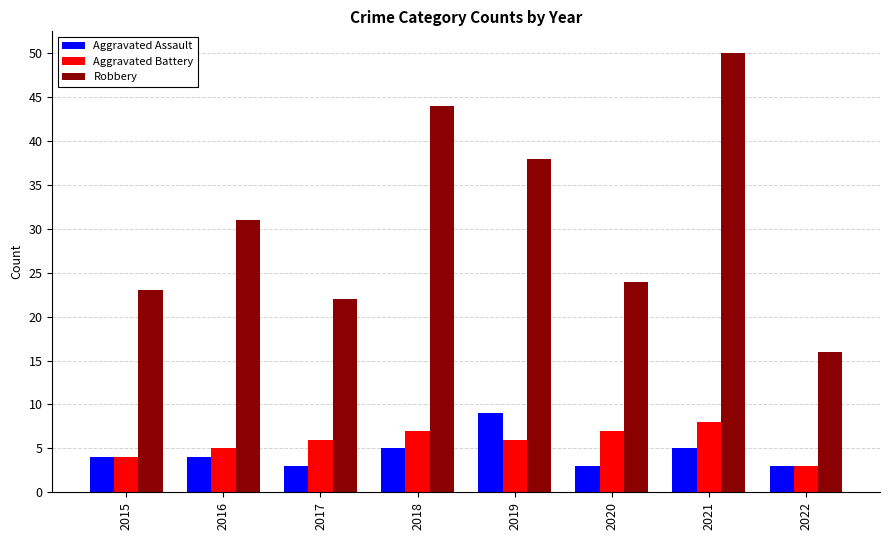

The value of Aggravated Battery at 2022 is 1. True or false?

False